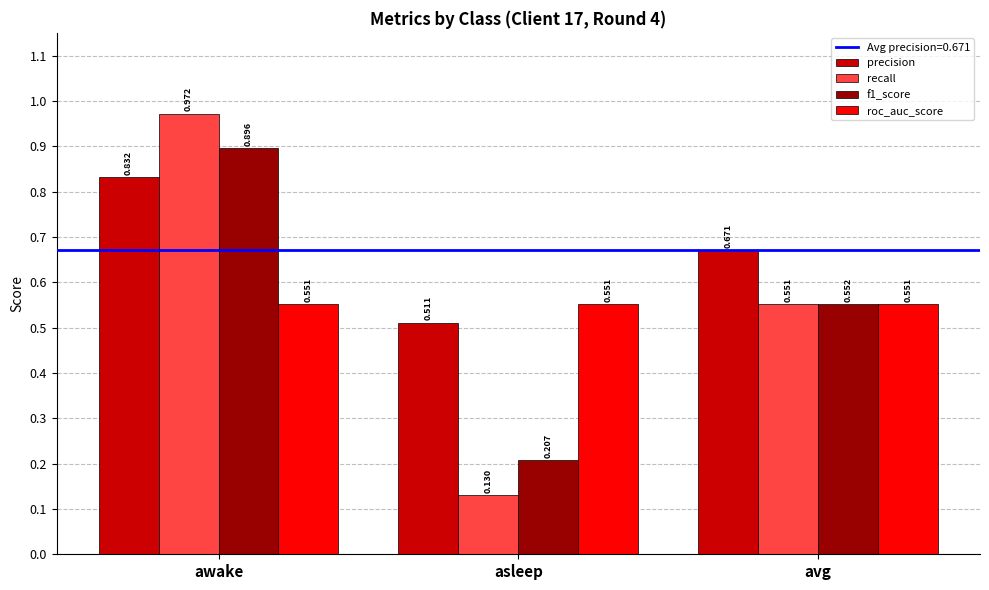

Between asleep and avg, which series saw the biggest shift?

recall